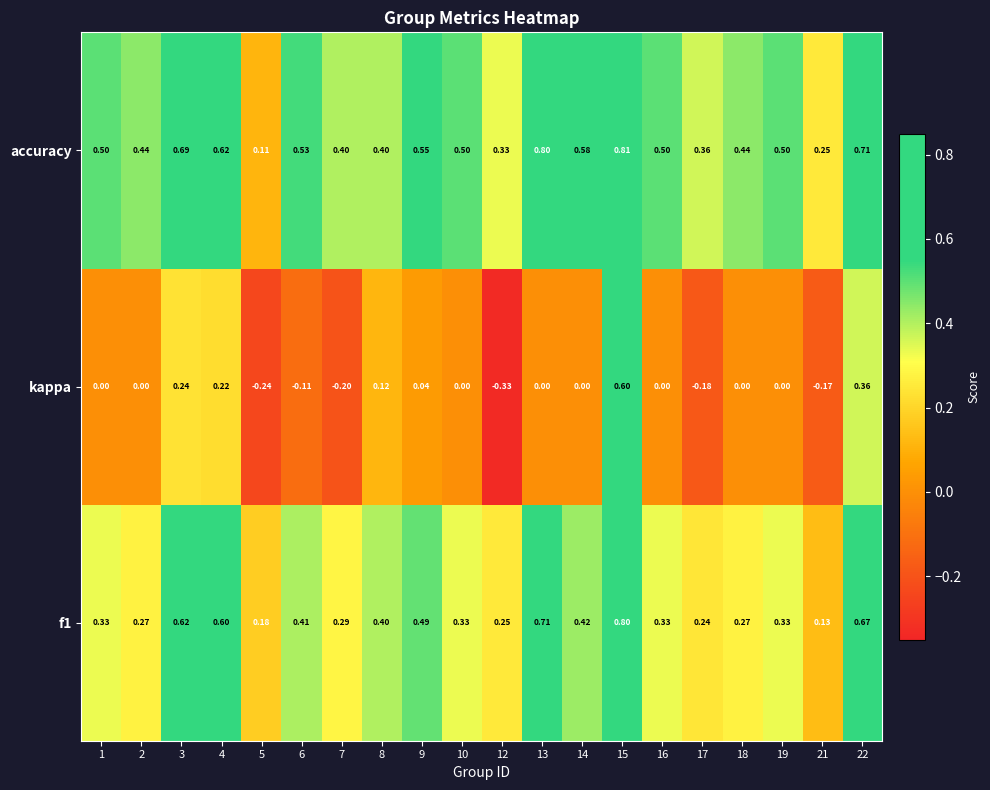

Which series has the largest total across all categories?

accuracy